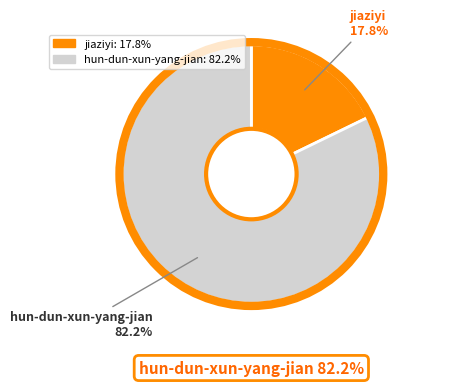

Rank the categories by value from lowest to highest.

jiaziyi, hun-dun-xun-yang-jian